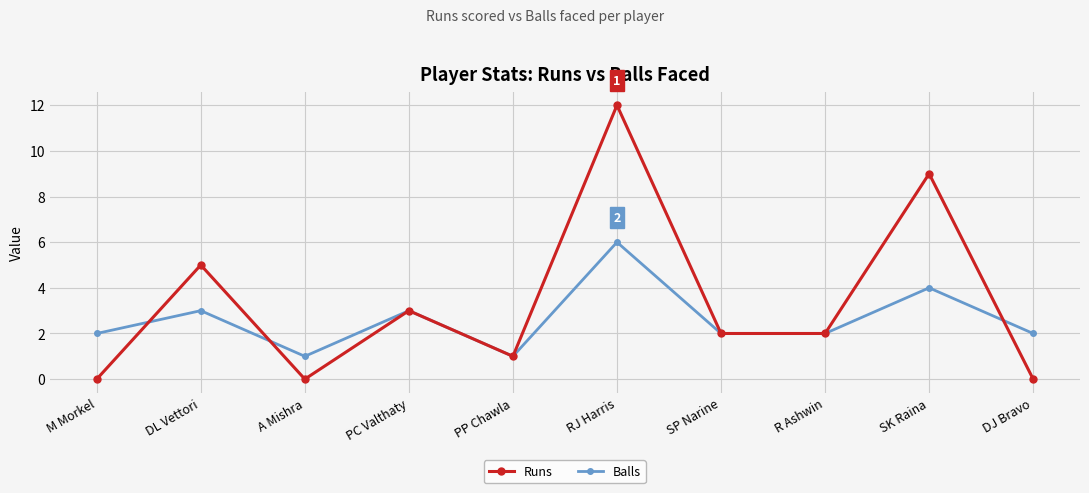

What position from the right is RJ Harris?

5